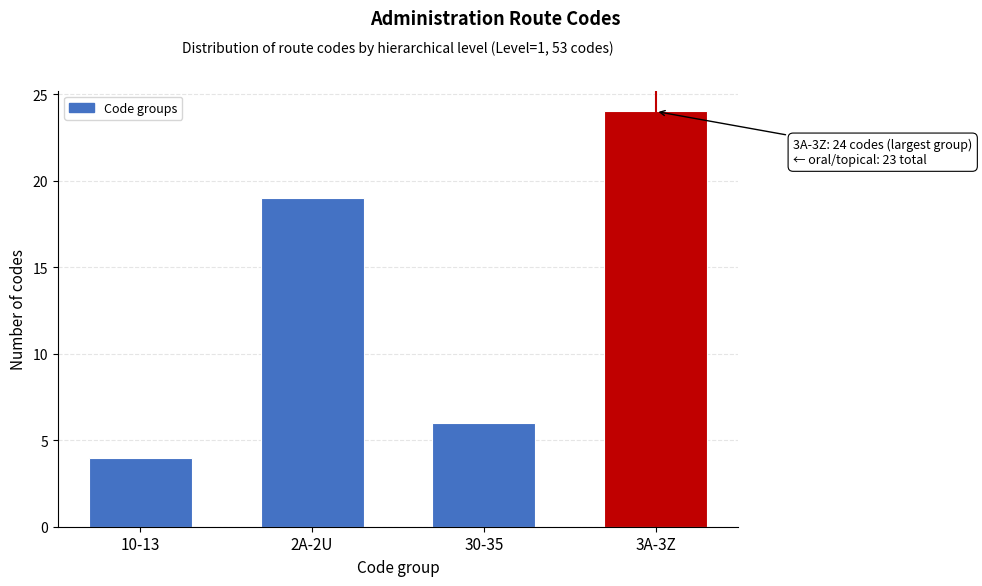

Reading right to left, list all the values displayed in this chart.

3A-3Z=24	30-35=6	2A-2U=19	10-13=4